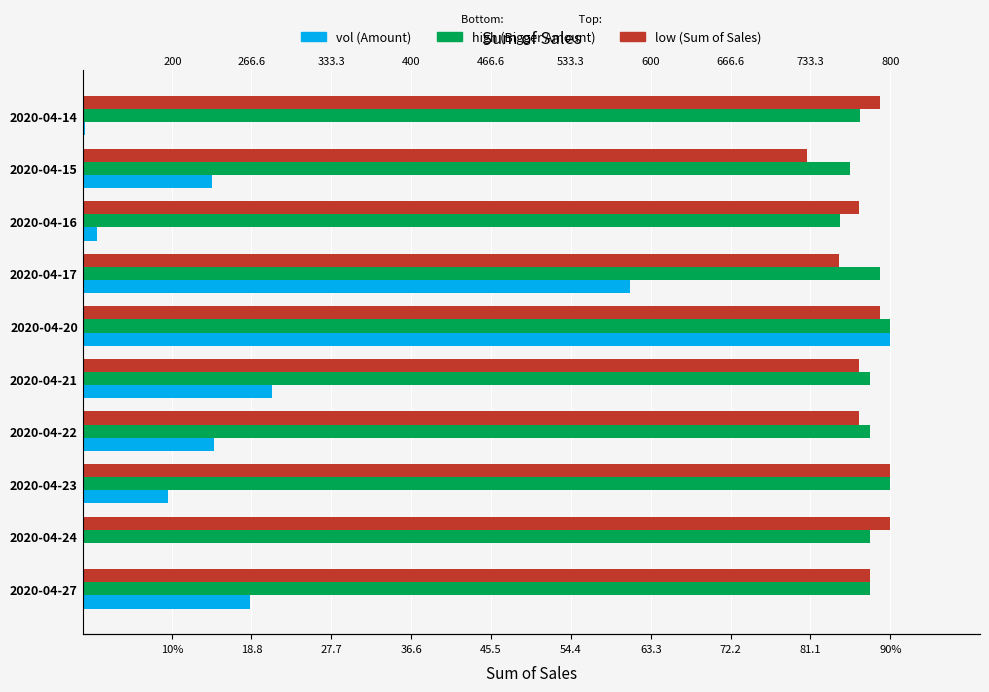

How many groups of bars are there?

10